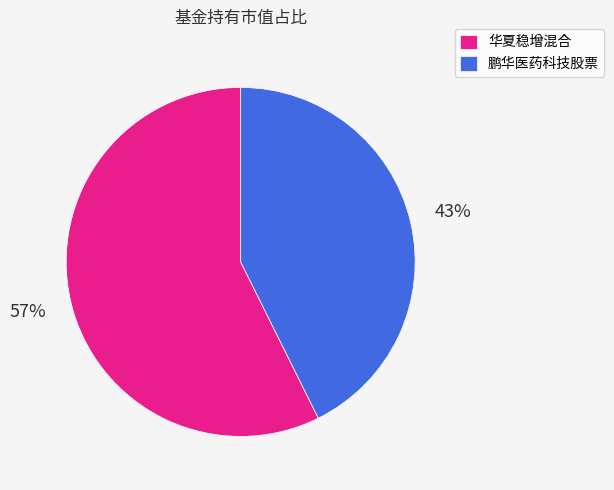

Is the sum of 鹏华医药科技股票 and 华夏稳增混合 greater than half?

Yes